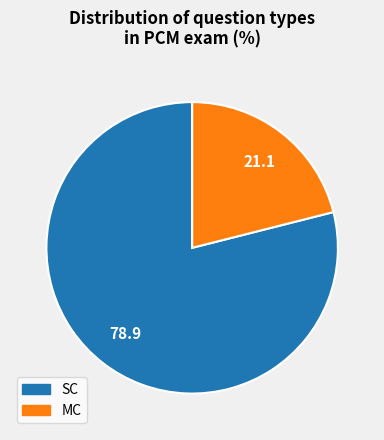

Is the sum of MC and SC greater than half?

Yes